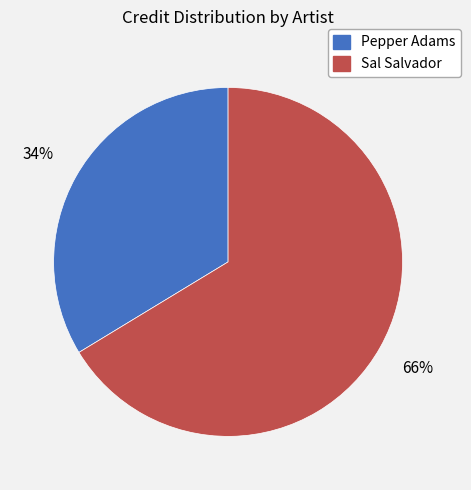

How many segments does this pie chart have?

2